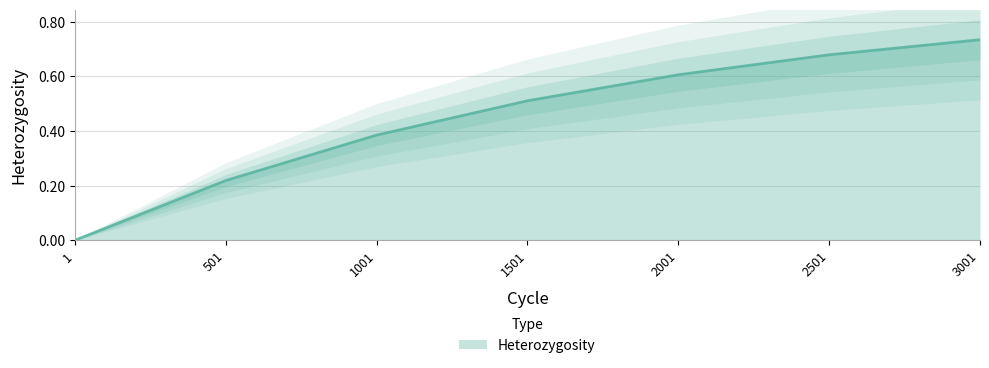

True or false: the data shows 0.7 at 2501.

True